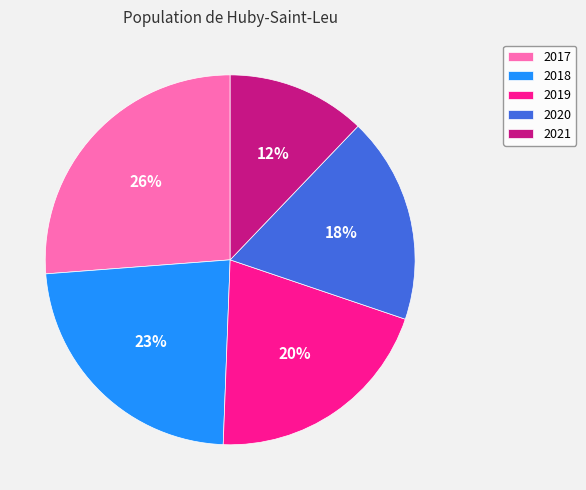

To the nearest percent, what is the difference between the 2020 and 2019 slice percentages?

2%